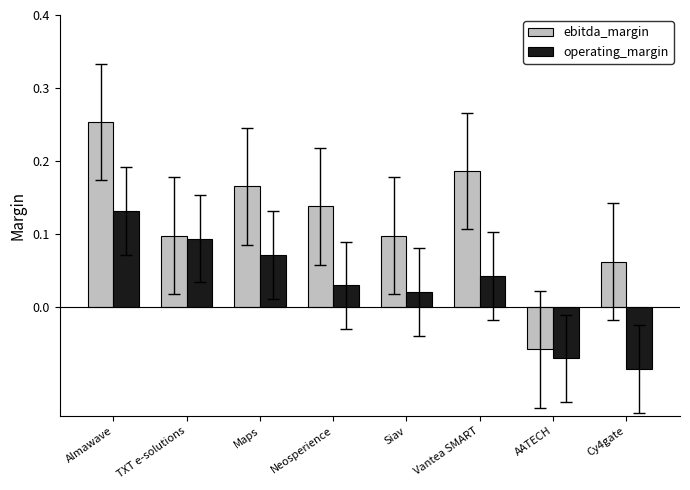

Rank the series by their maximum value, from lowest to highest.

operating_margin, ebitda_margin